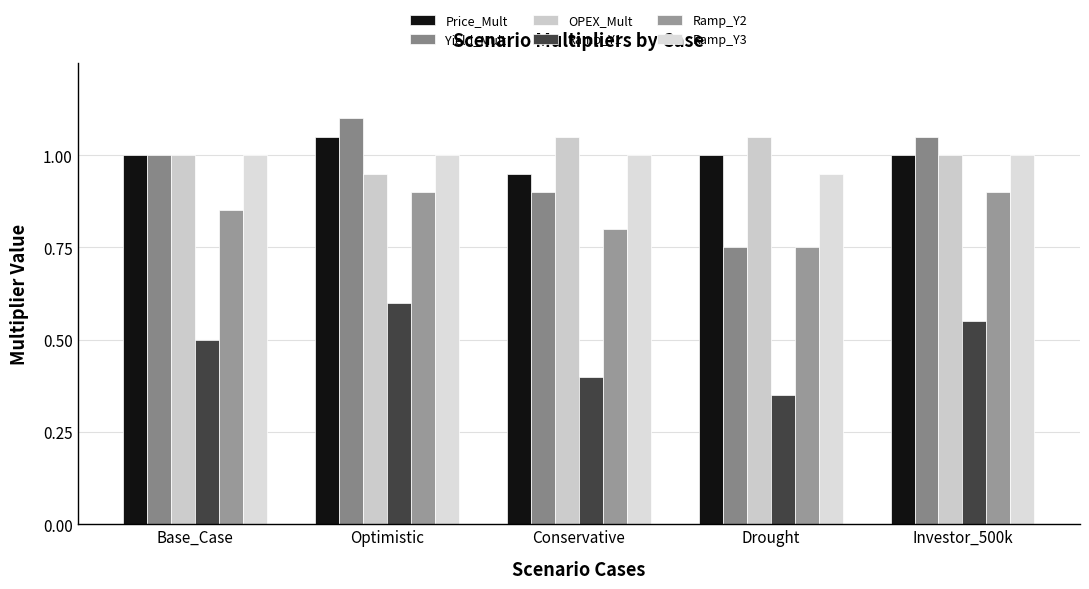

The value of Yield_Mult at Investor_500k is 1.1. True or false?

True